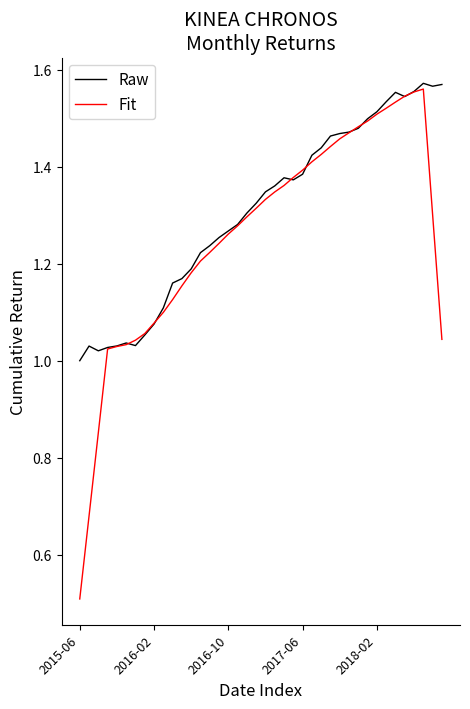

Is this an area chart (filled region under the line)?

No